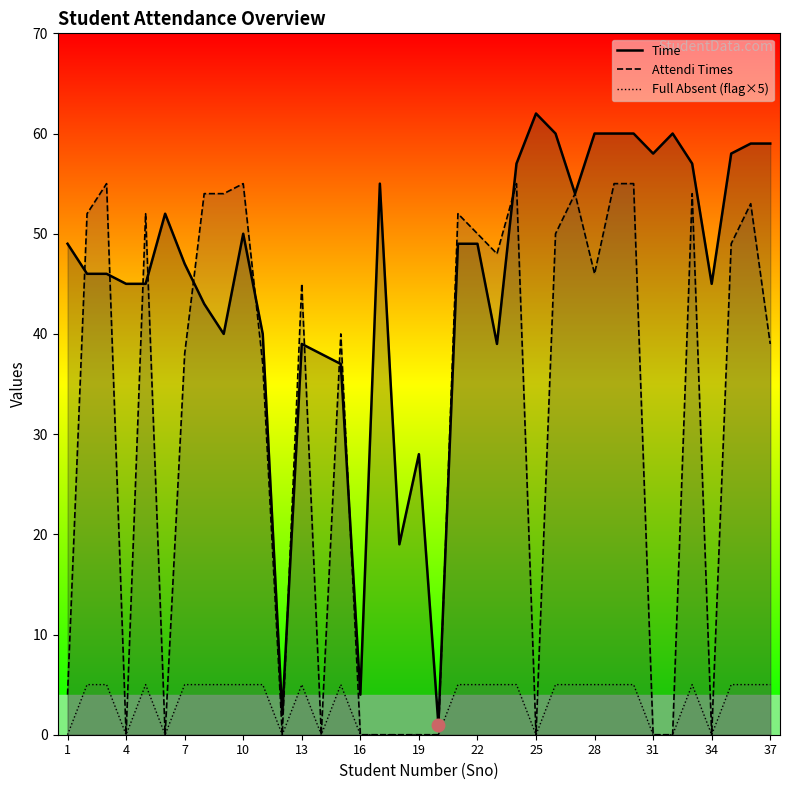

Which label corresponds to the largest value in the chart?

25